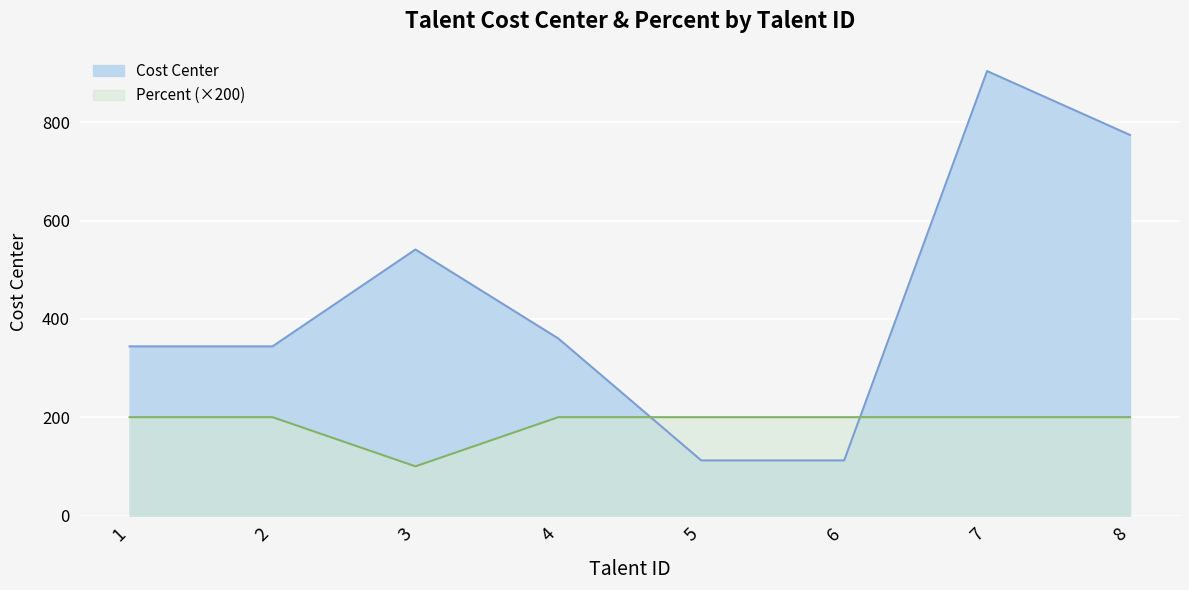

True or false: Cost Center and Percent intersect in this chart.

True